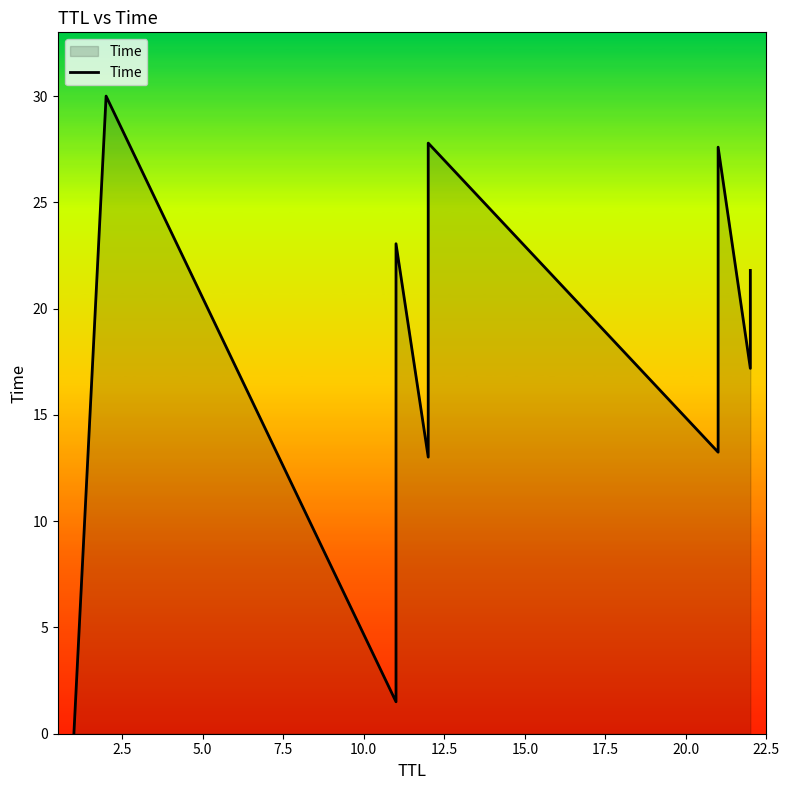

How many interior local peaks (higher than both neighbors) does the data have?

4